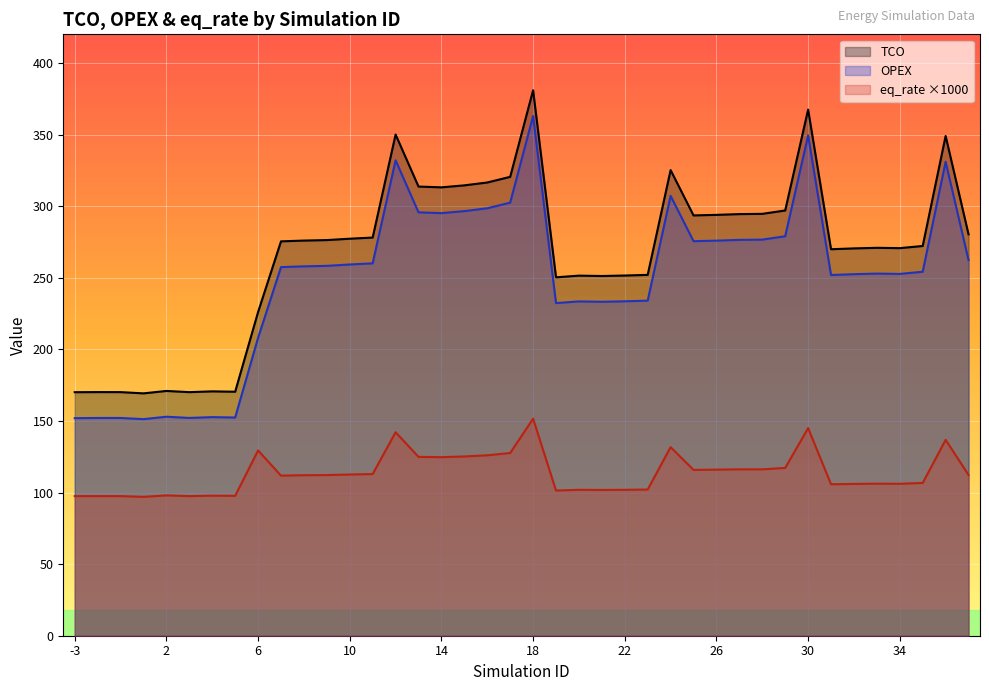

True or false: eq_rate and OPEX cross at least once.

False